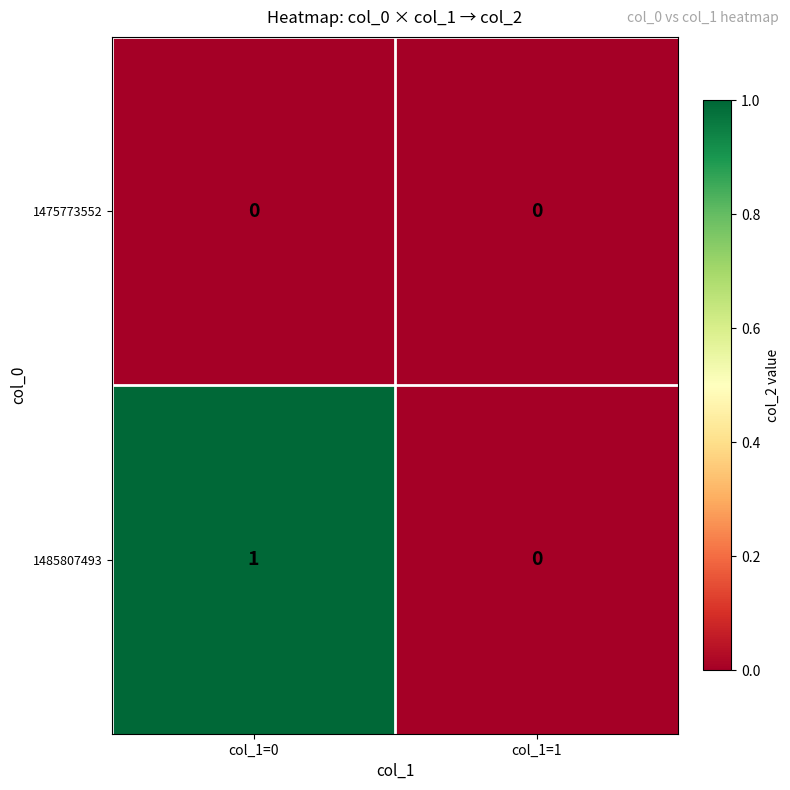

List the series in order of their peak value, lowest first.

1475773552, 1485807493